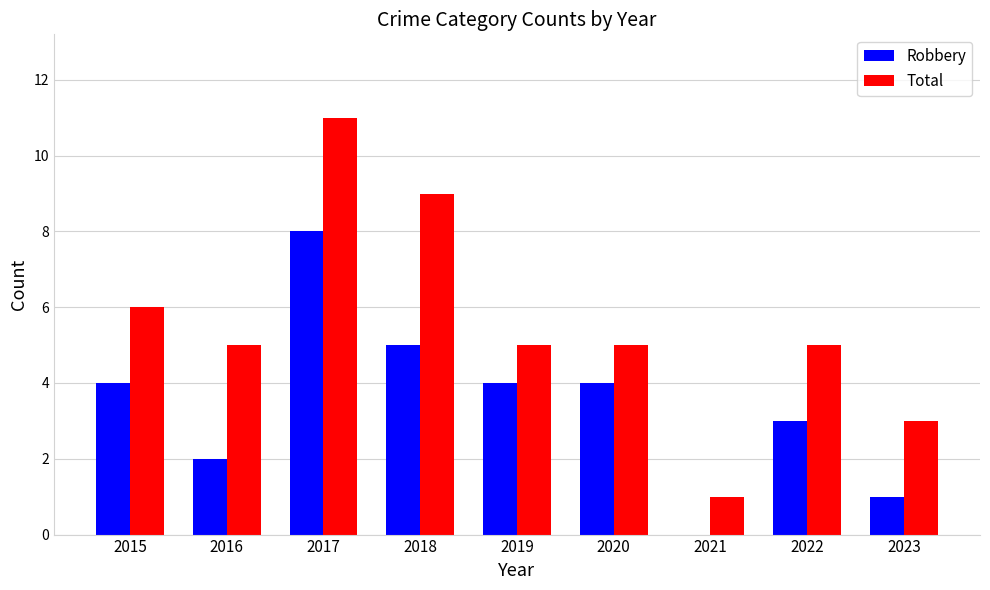

Which series changed the most between 2016 and 2018?

Total